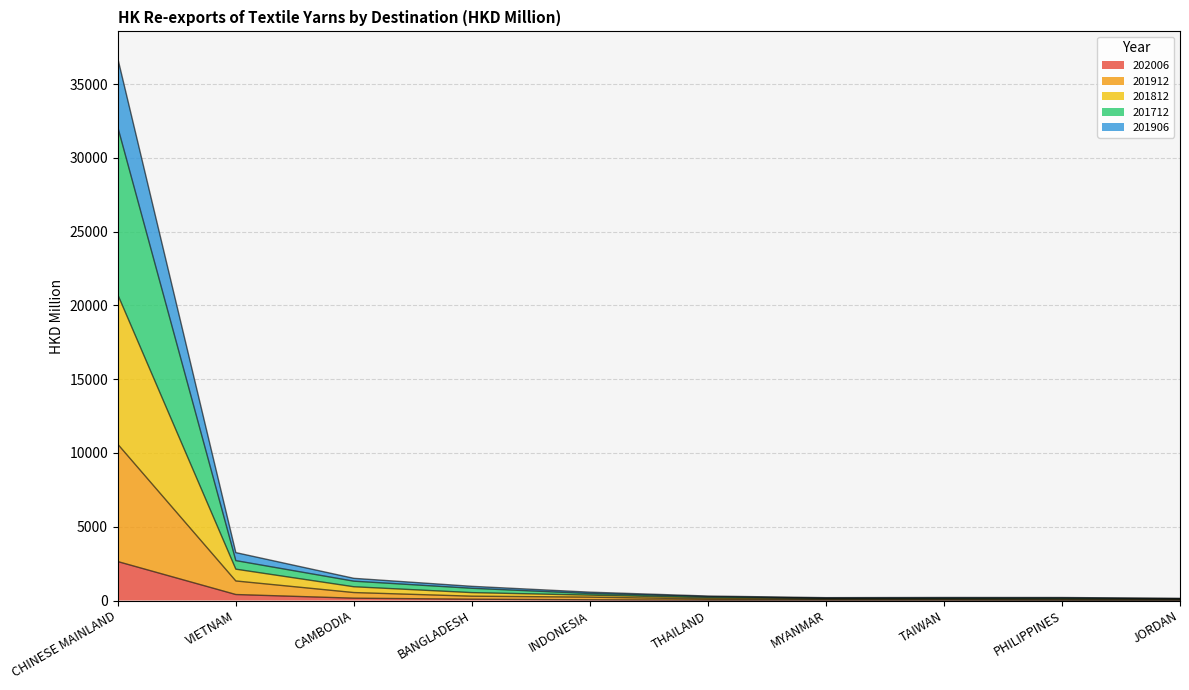

What is the lowest value of the 201906 series?

93.1